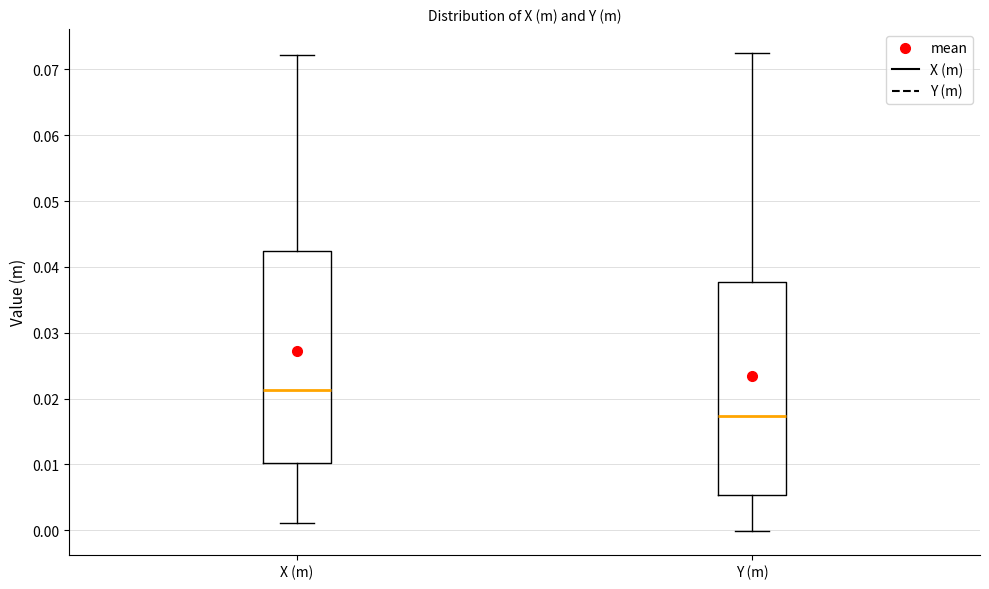

Which box has the highest median line?

X (m)